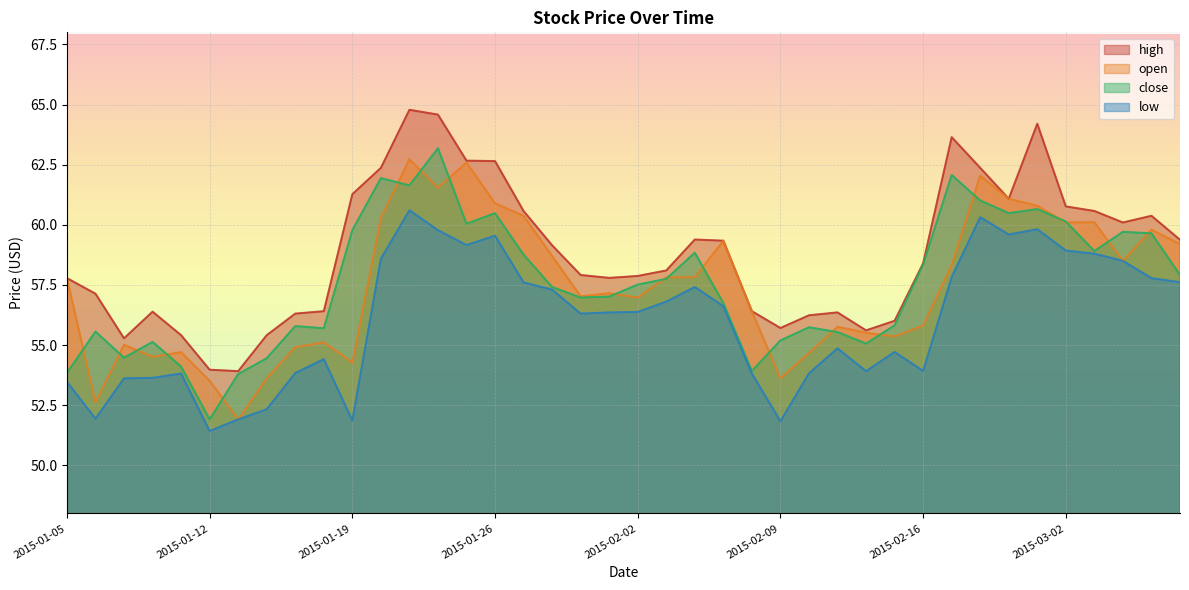

What are all the series names shown in the legend?

high, open, close, low